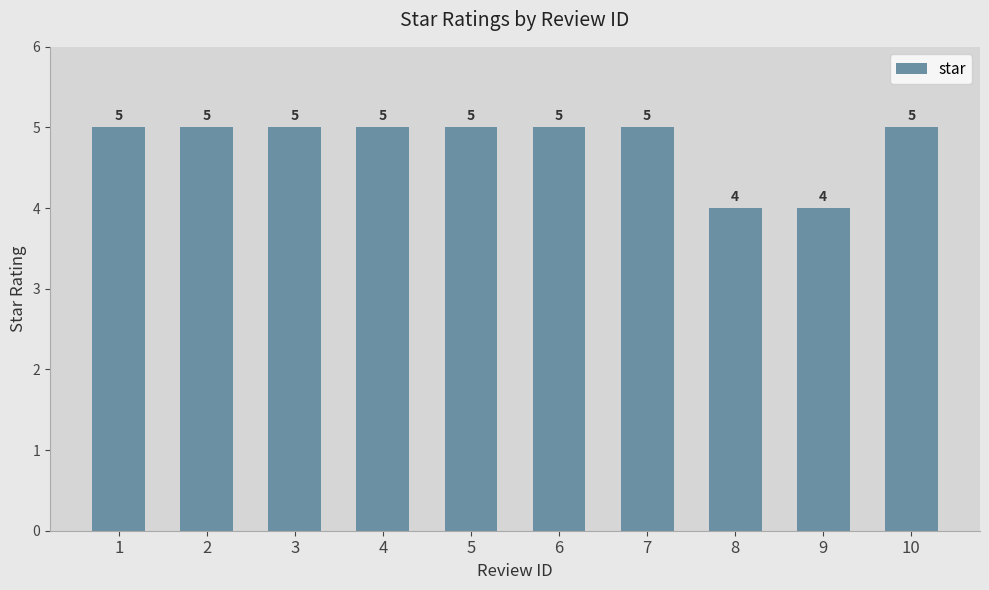

Reading right to left, extract all data points from this chart.

5	4	4	5	5	5	5	5	5	5